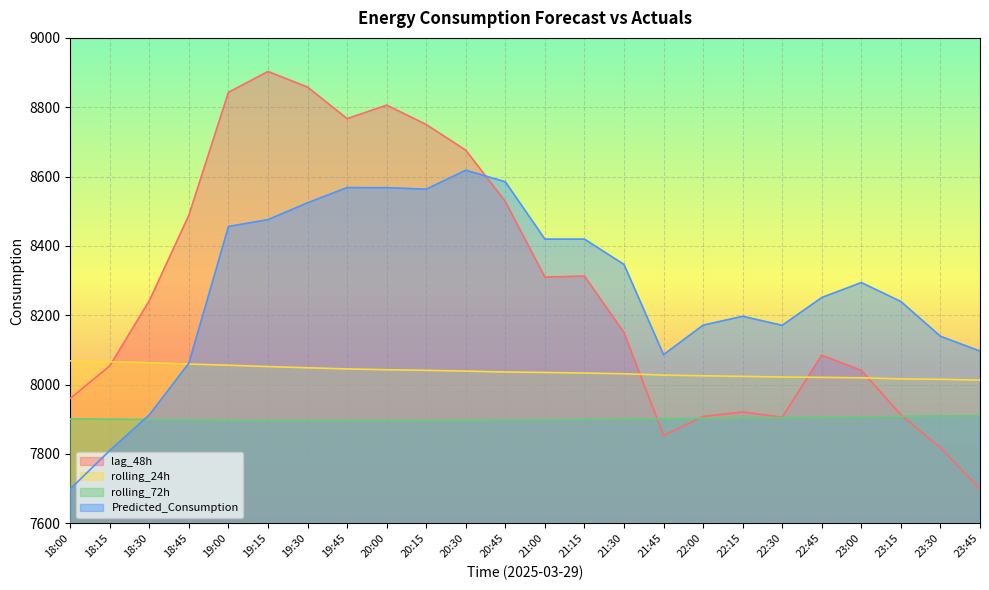

In lag_48h, how many points are lower than both neighbors (excluding endpoints)?

4